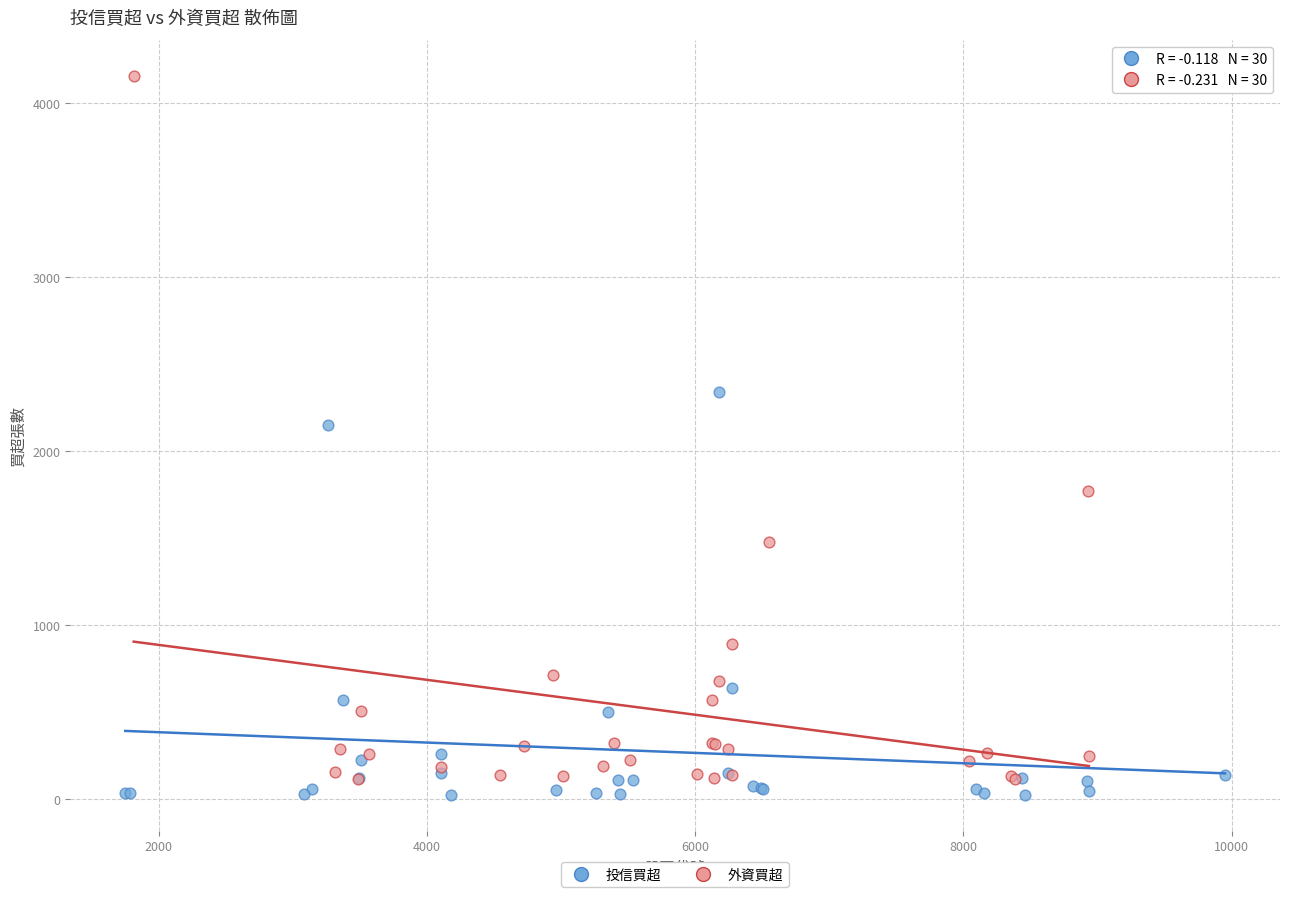

Which series contains the lowest Y value?

投信買超